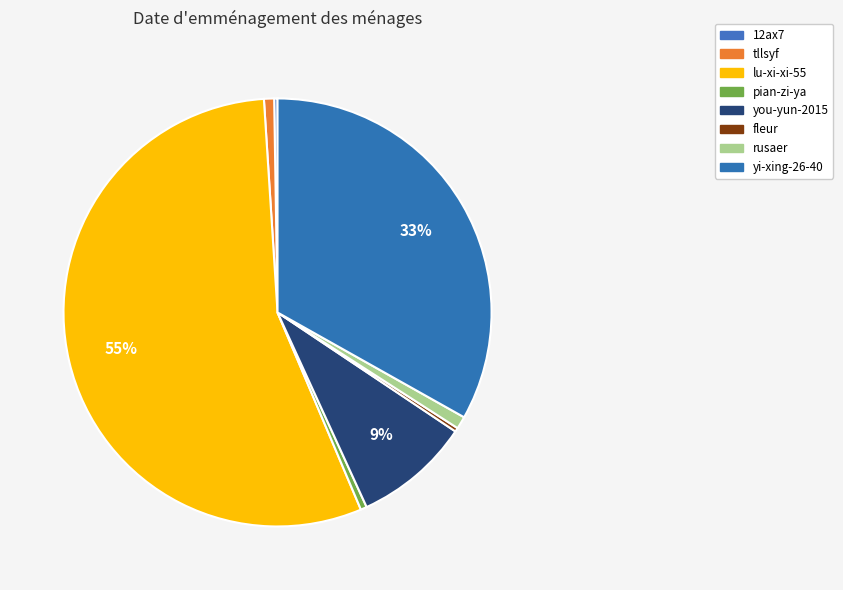

To the nearest percent, what is the difference between the largest and smallest slice percentages?

55%